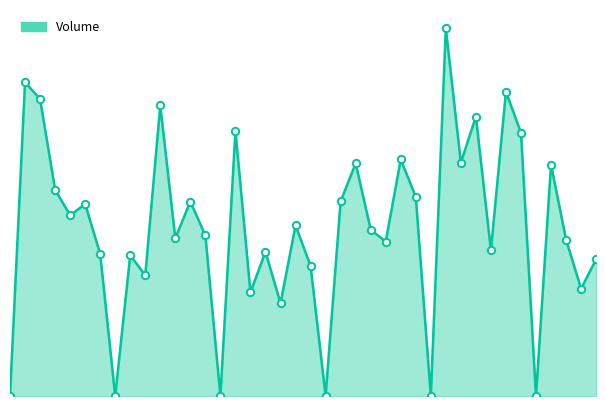

Which series has the largest Y range (max minus min)?

Volume_line